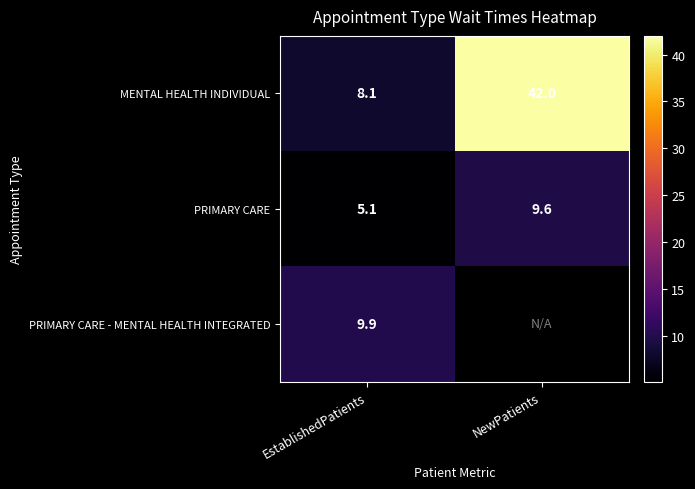

The value of PRIMARY CARE at NewPatients is 16.7. True or false?

False